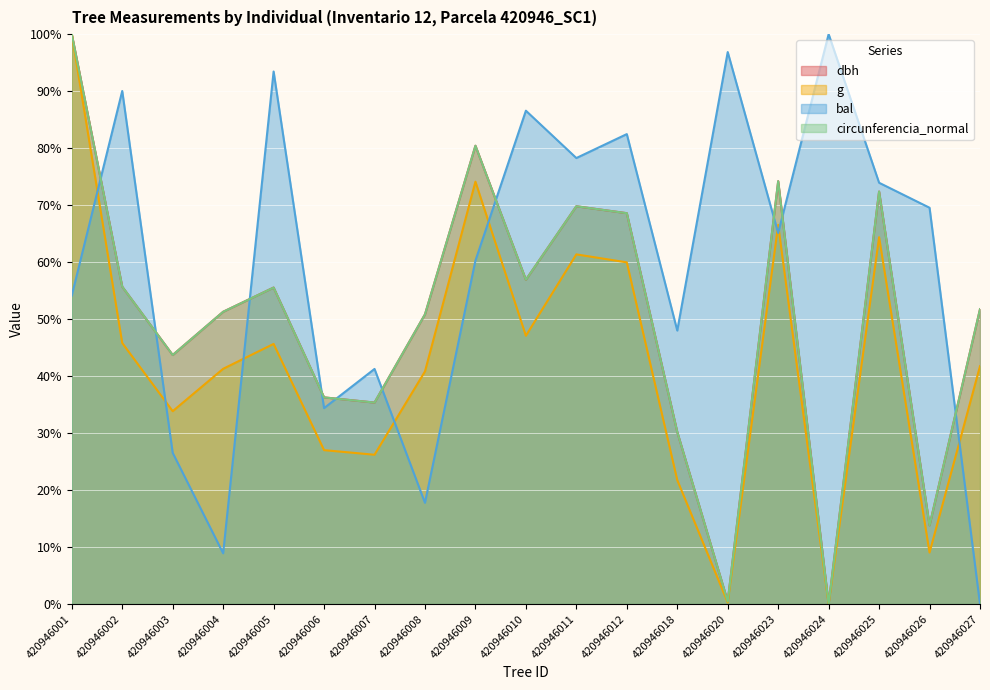

Rank the series at 420946011 from lowest to highest value.

g, dbh, circunferencia_normal, bal